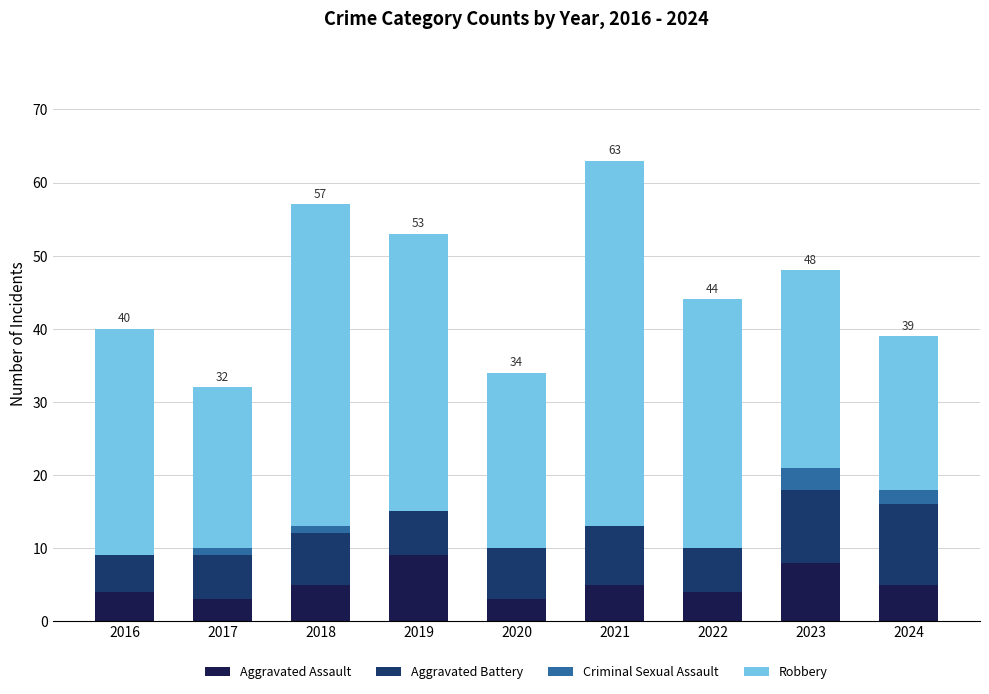

What is the total value across all series at 2018?

57